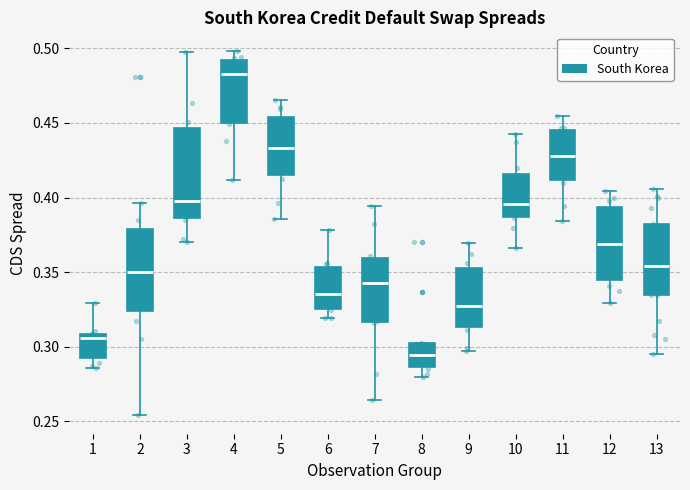

Reading left to right, read every box against the y-axis: the position of its median line, the range the box covers, and the ends of its whiskers. The values are not printed on the chart, so give them approximately, as read against the axis.

1: median 0.305, box 0.295 to 0.310, whiskers 0.285 to 0.330
2: median 0.350, box 0.325 to 0.380, whiskers 0.255 to 0.395
3: median 0.400, box 0.385 to 0.445, whiskers 0.370 to 0.500
4: median 0.485, box 0.450 to 0.490, whiskers 0.410 to 0.500
5: median 0.435, box 0.415 to 0.455, whiskers 0.385 to 0.465
6: median 0.335, box 0.325 to 0.355, whiskers 0.320 to 0.380
7: median 0.345, box 0.315 to 0.360, whiskers 0.265 to 0.395
8: median 0.295, box 0.285 to 0.300, whiskers 0.280 to 0.305
9: median 0.330, box 0.315 to 0.355, whiskers 0.300 to 0.370
10: median 0.395, box 0.385 to 0.415, whiskers 0.365 to 0.445
11: median 0.430, box 0.410 to 0.445, whiskers 0.385 to 0.455
12: median 0.370, box 0.345 to 0.395, whiskers 0.330 to 0.405
13: median 0.355, box 0.335 to 0.380, whiskers 0.295 to 0.405